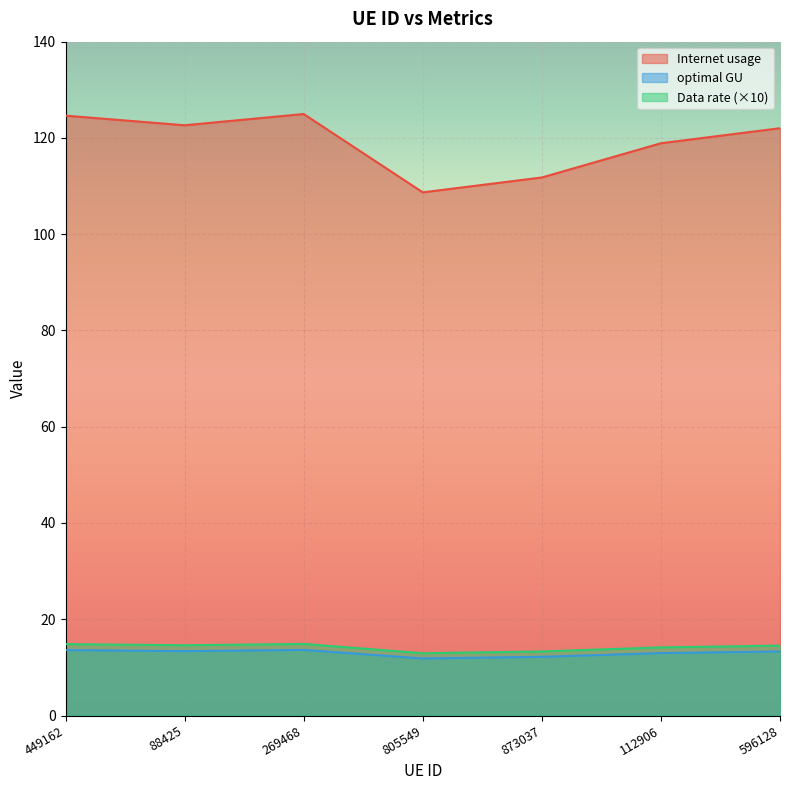

What is the difference between the maximum and minimum values in the Data rate series?

1.8